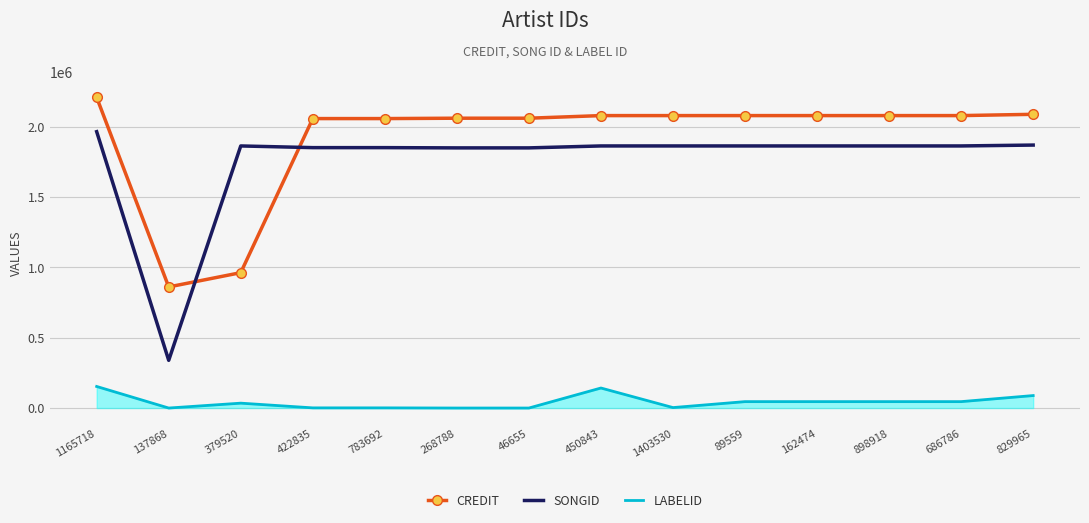

Rank the series by their maximum value, from lowest to highest.

LABELID, SONGID, CREDIT